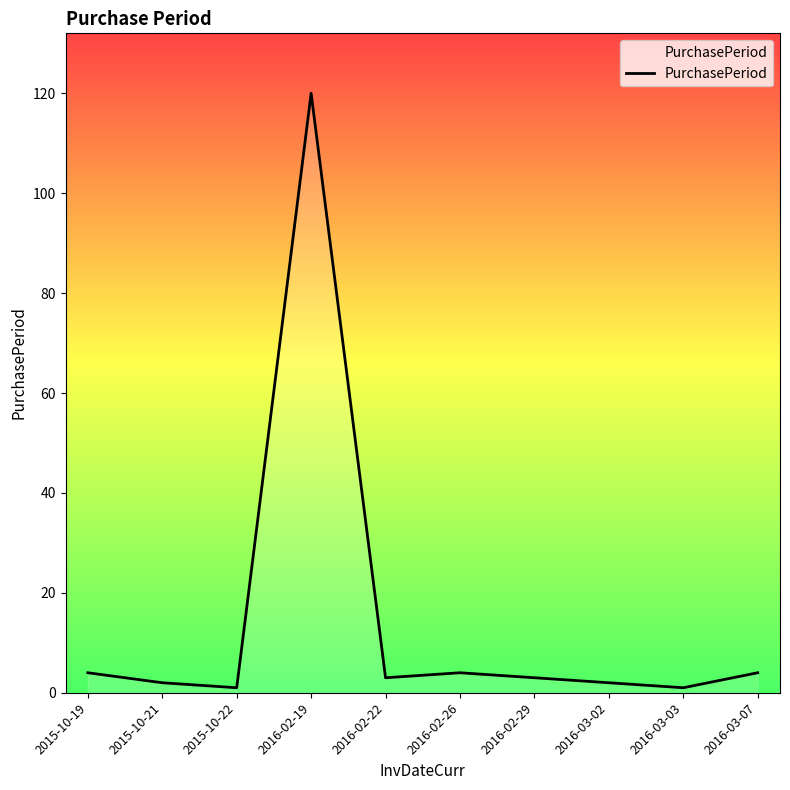

What position from the left is 2016-02-19?

4